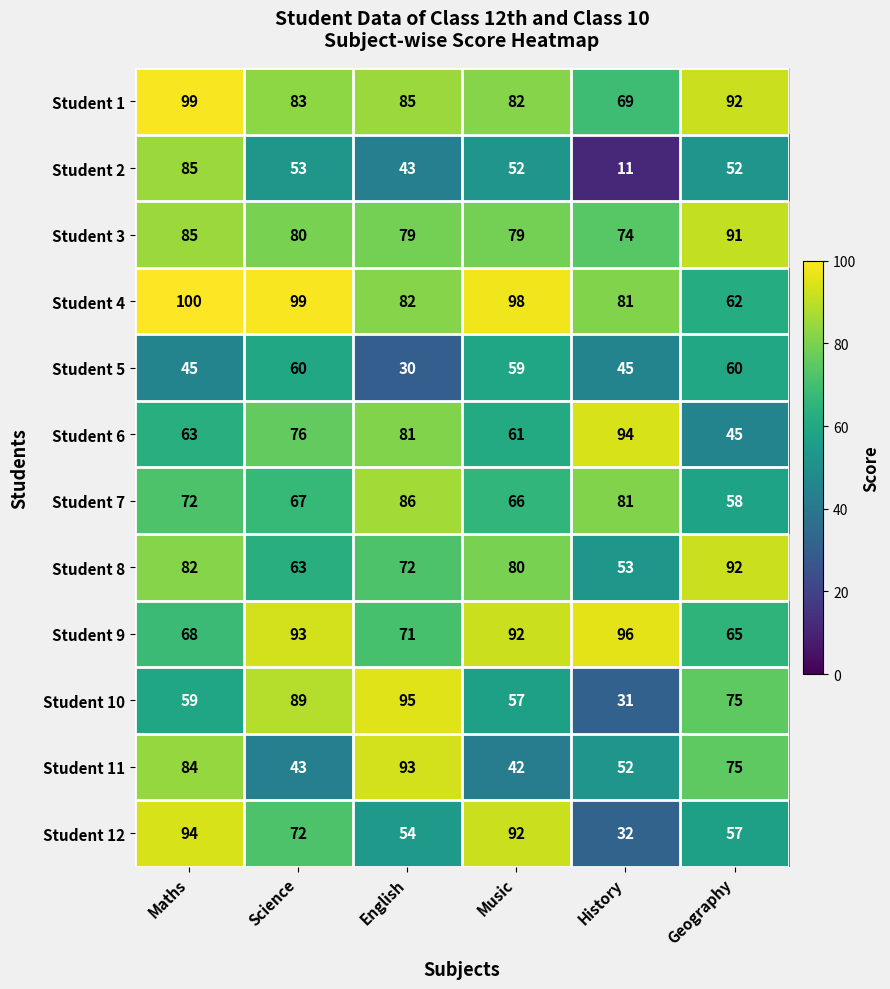

Which series has the widest spread of values?

Student 2